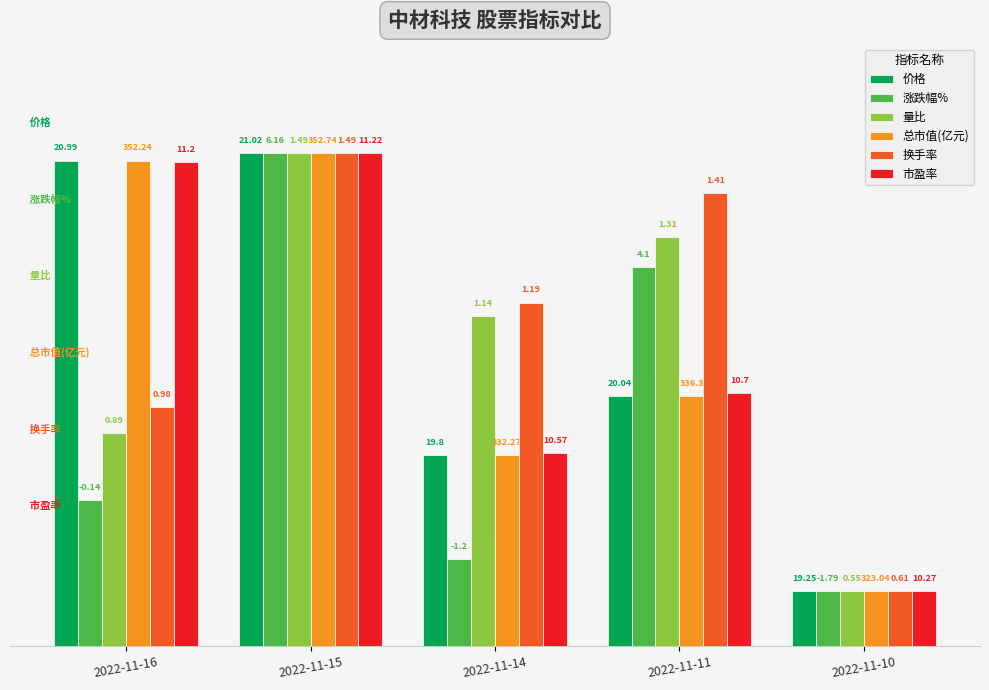

Are the bars grouped side by side (vs. stacked)?

Yes